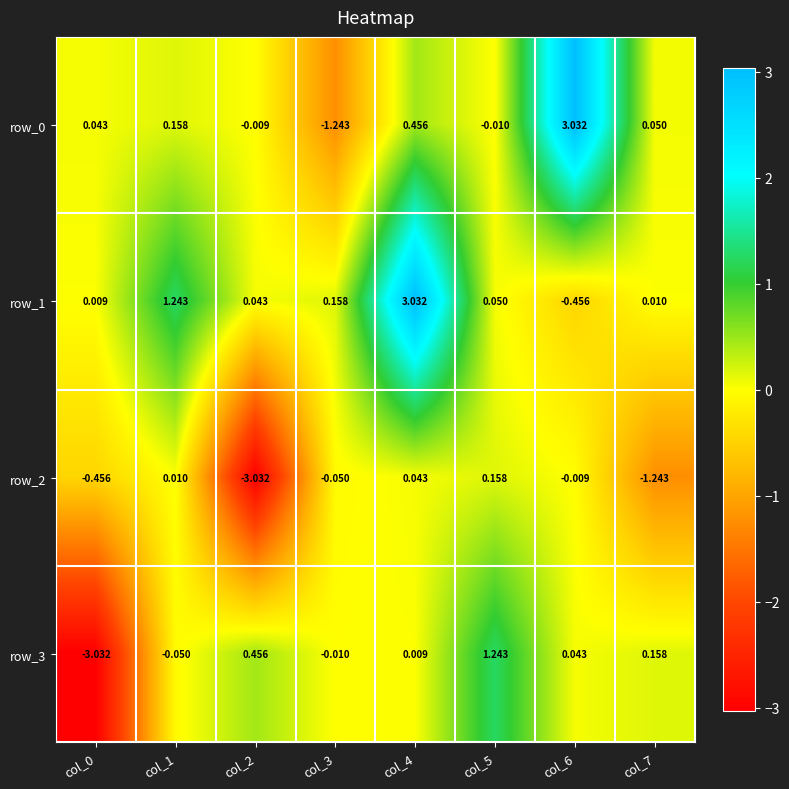

Is the value of row_2 at col_4 greater than the value of row_3 at col_7?

No